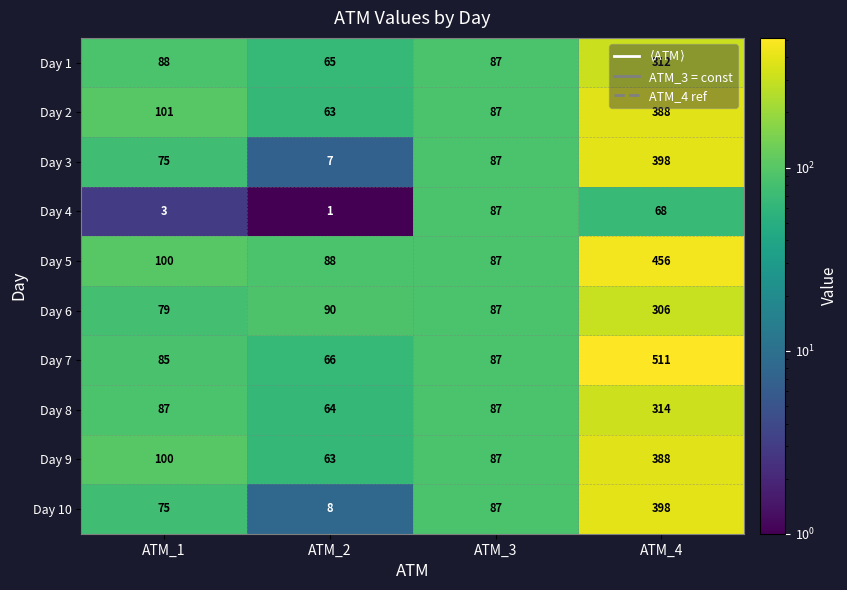

What is the difference between the Day 1 values at ATM_2 and ATM_1?

23